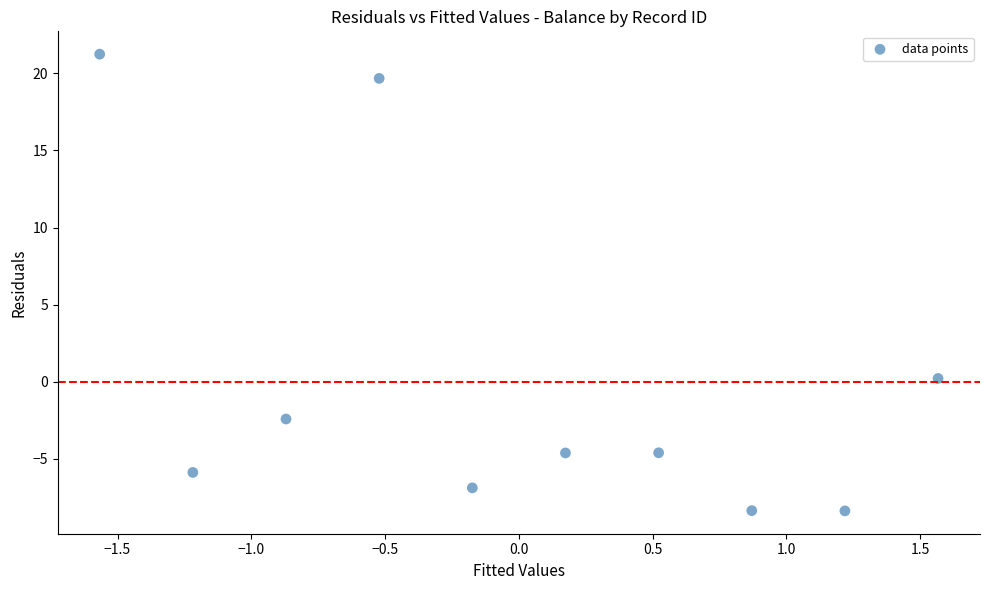

What is the range of X values (max minus min)?

3.1